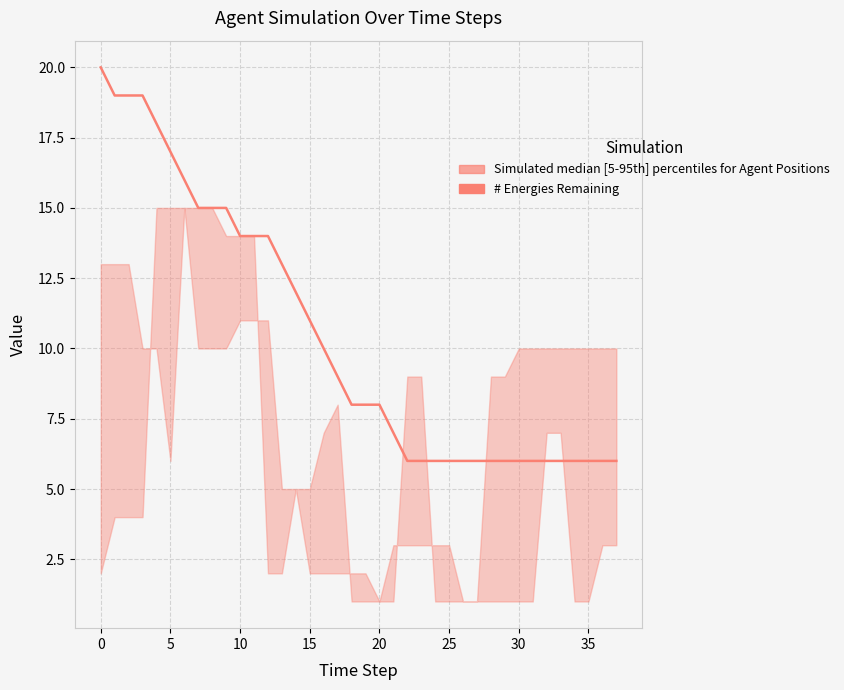

The value at 14 is 16. True or false?

False